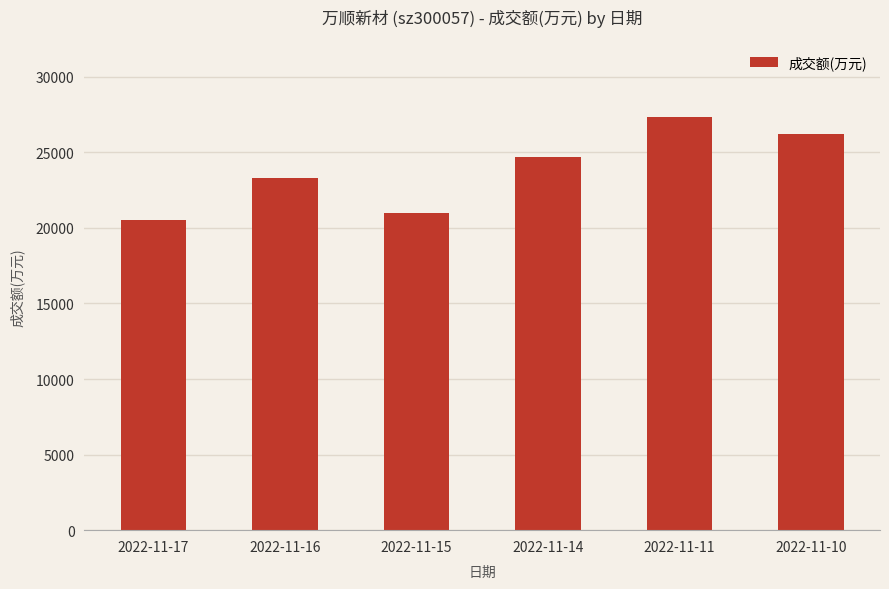

Reading right to left, extract all data points from this chart.

26182	27346	24672	20972	23306	20535